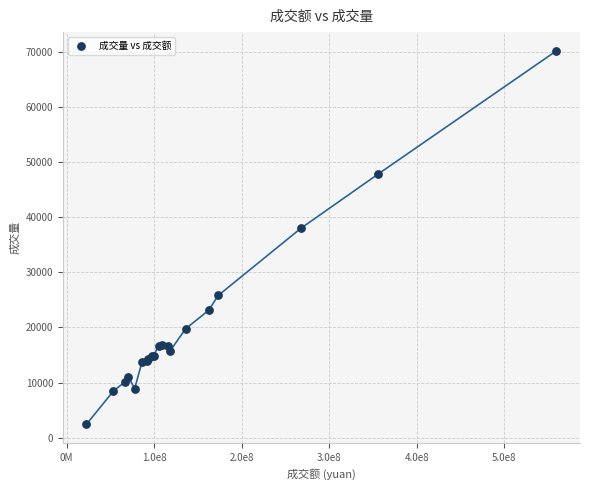

What Y value in the scatter plot is closest to 36298?

37971